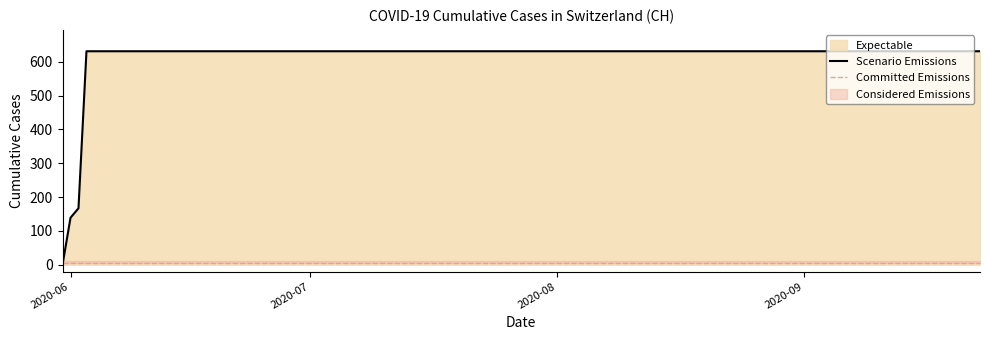

Which series has the largest total across all categories?

Scenario Emissions